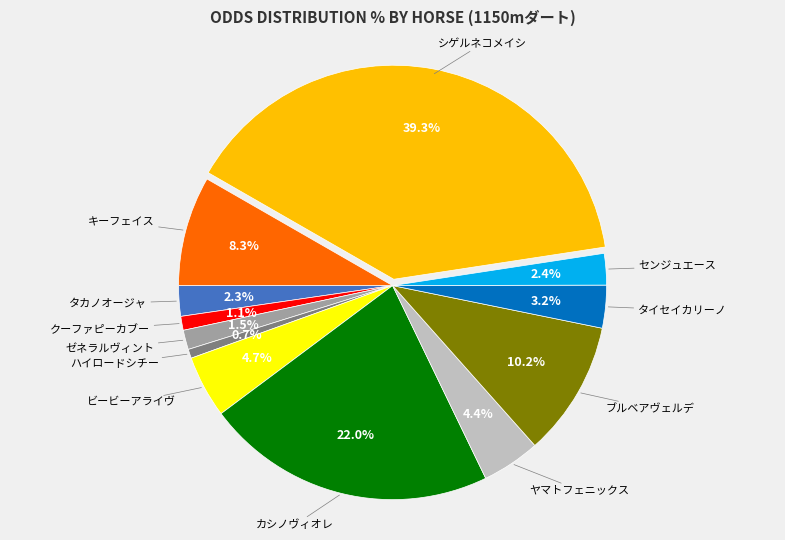

Does any single category account for the majority?

No